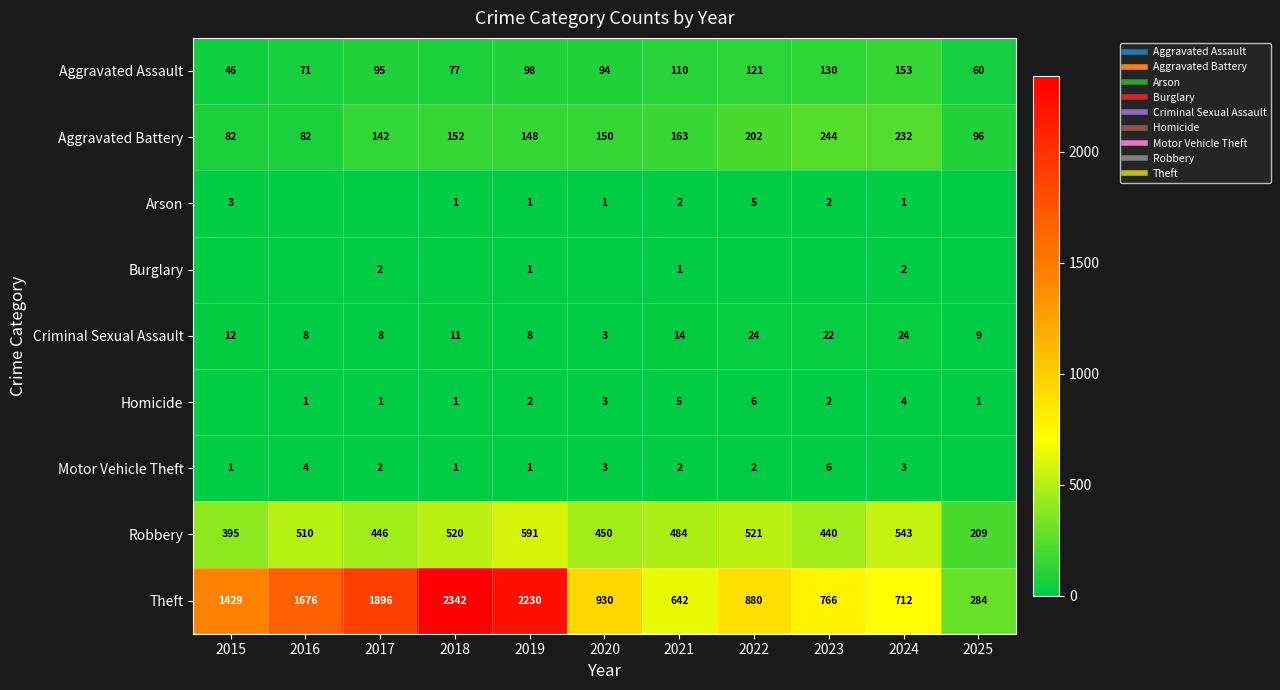

How many values in the Robbery series are below 484?

5